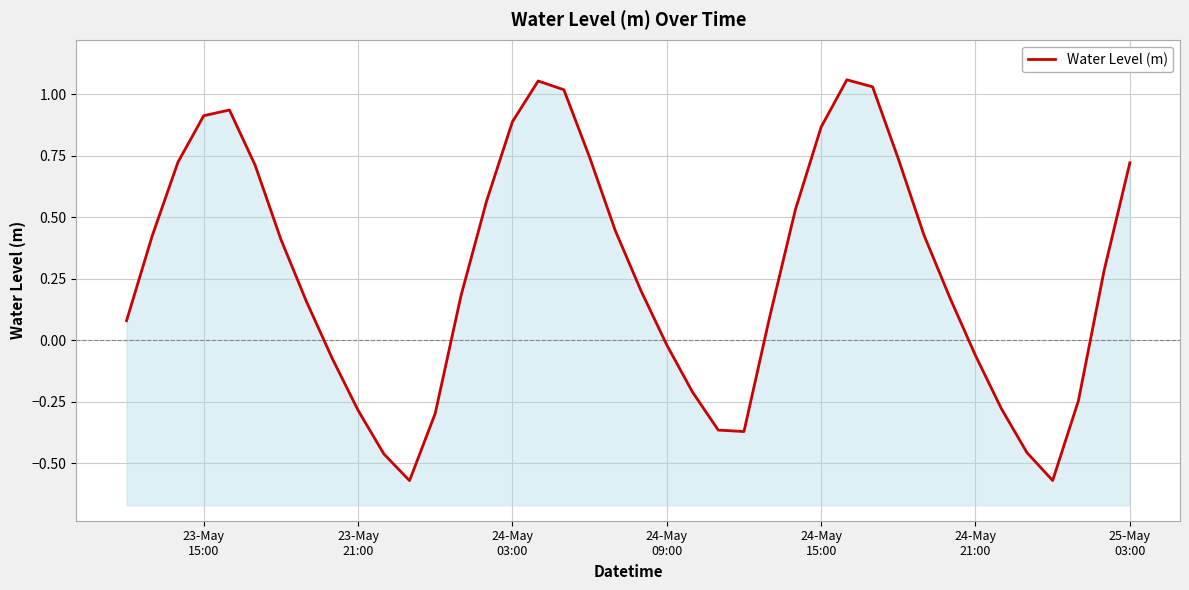

What is the smallest value displayed?

-0.6